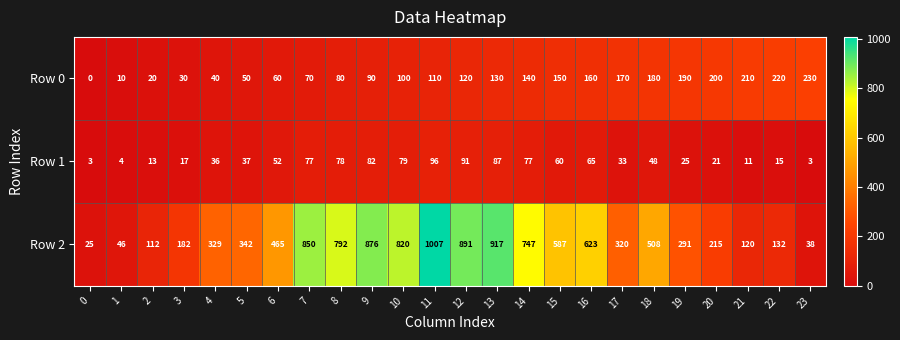

At which category does the chart reach its peak across all series?

11